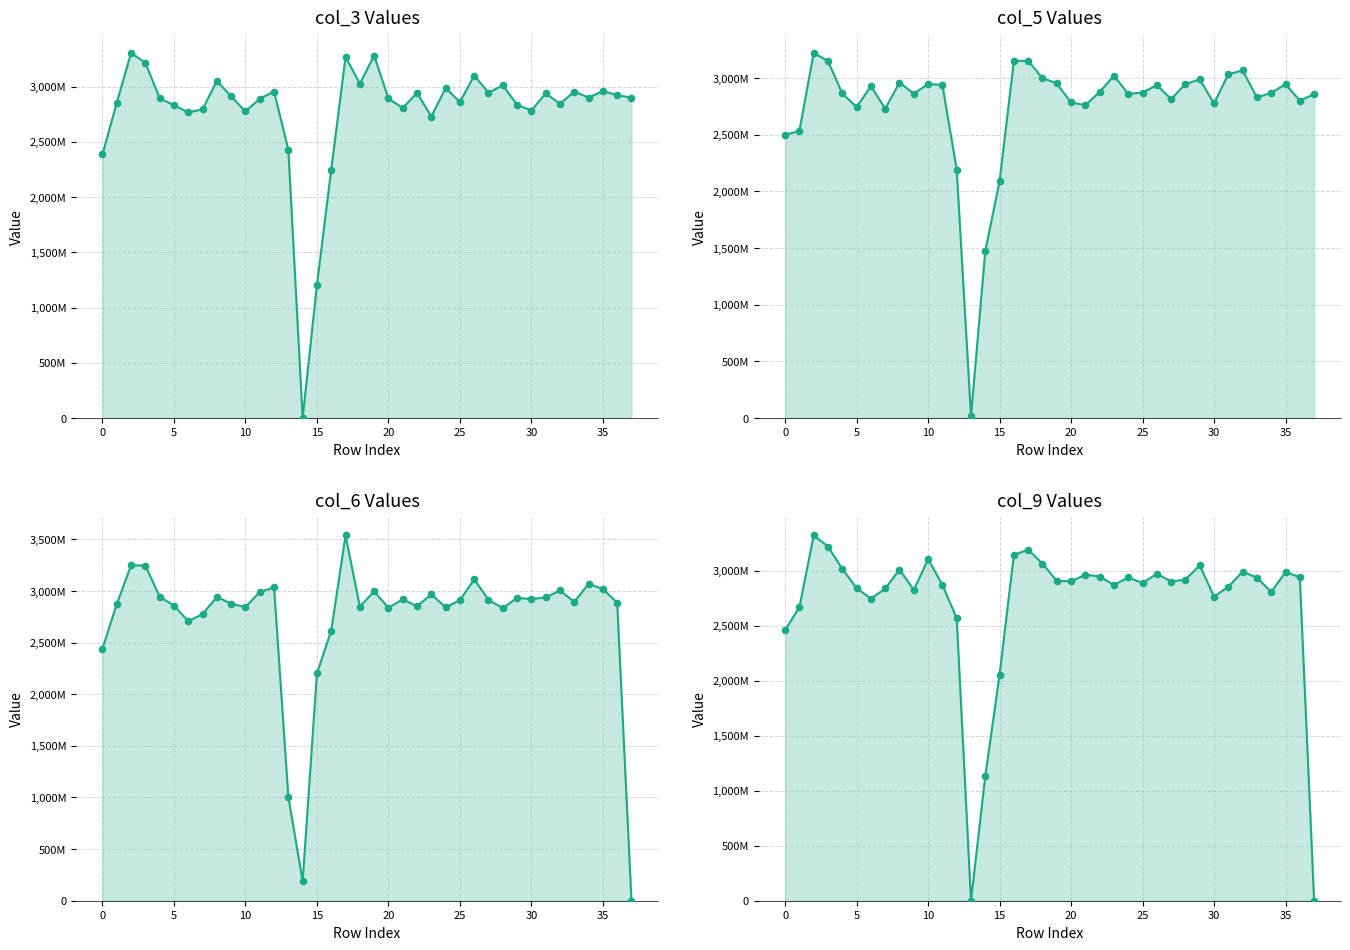

Which series reaches the minimum Y coordinate?

col_3